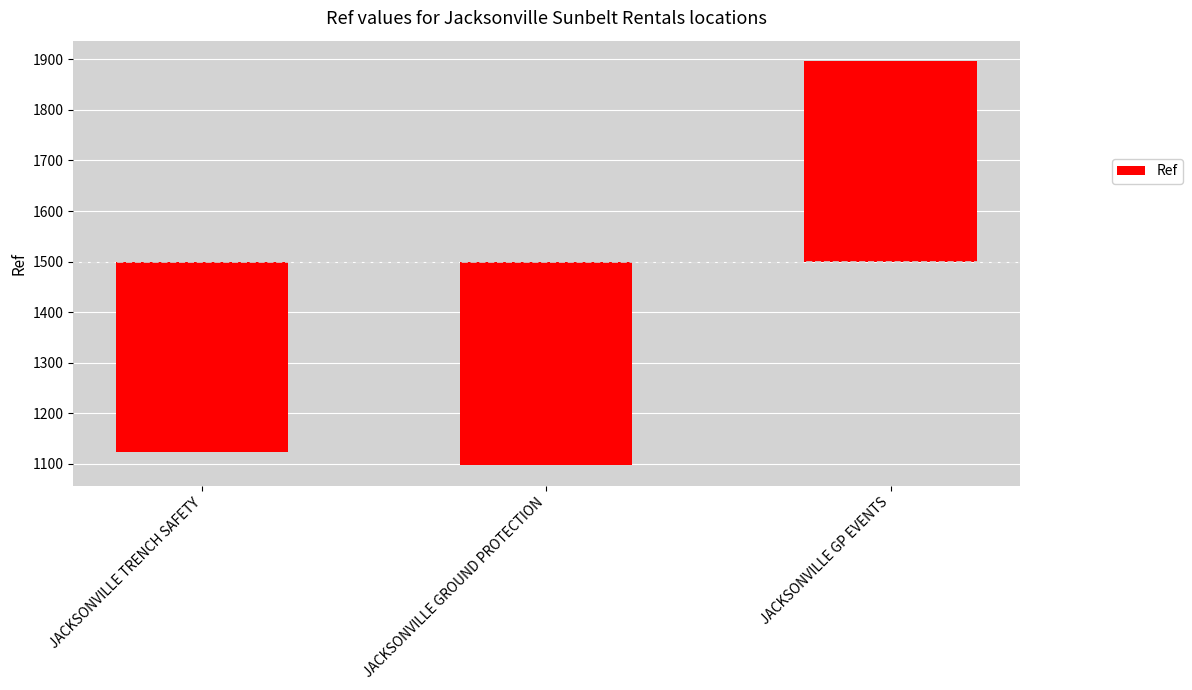

Count the number of categories in the chart.

3